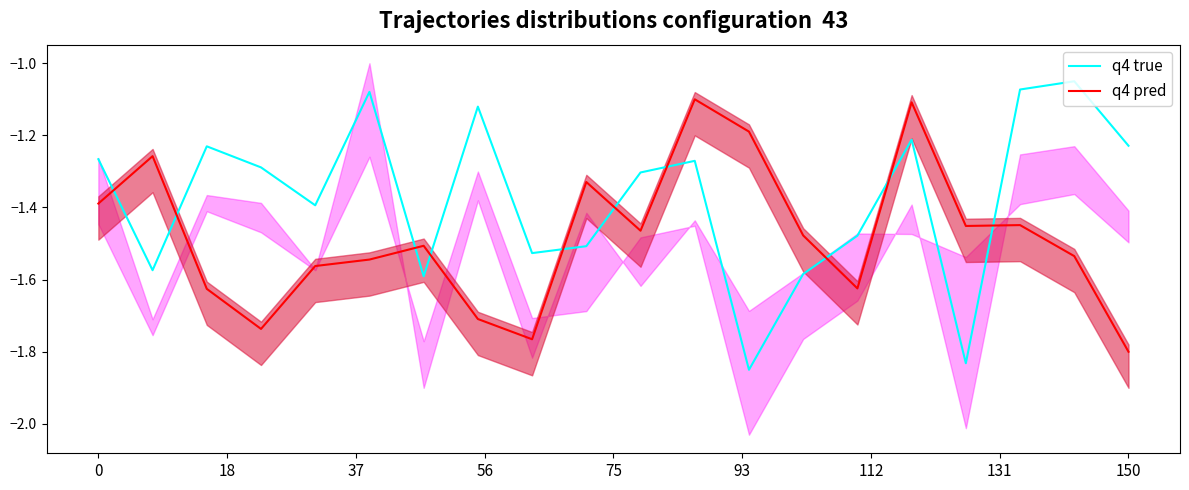

What is the highest value of the q4 true series?

-1.1